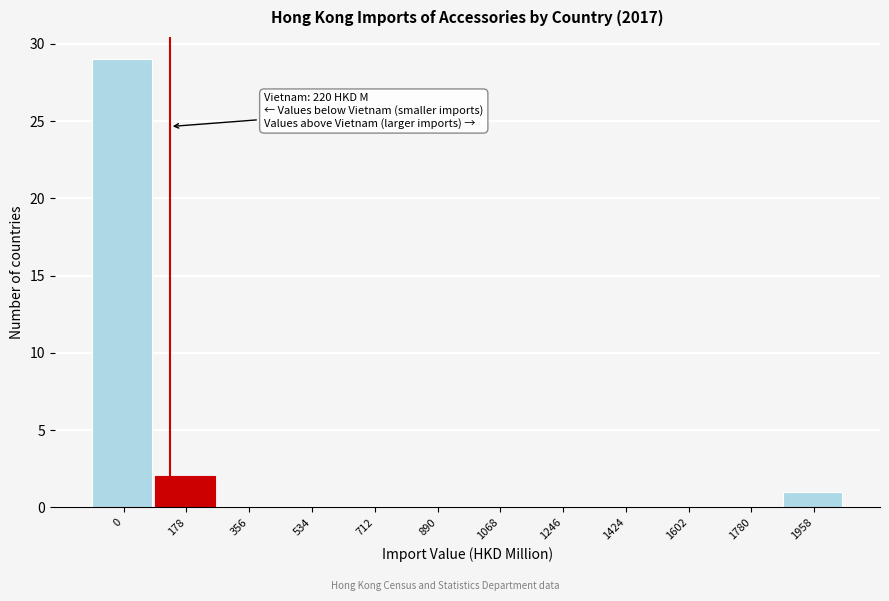

Reading left to right, transcribe all the data shown in this chart.

0=29	178=2	356=0	534=0	712=0	890=0	1068=0	1246=0	1424=0	1602=0	1780=0	1958=1